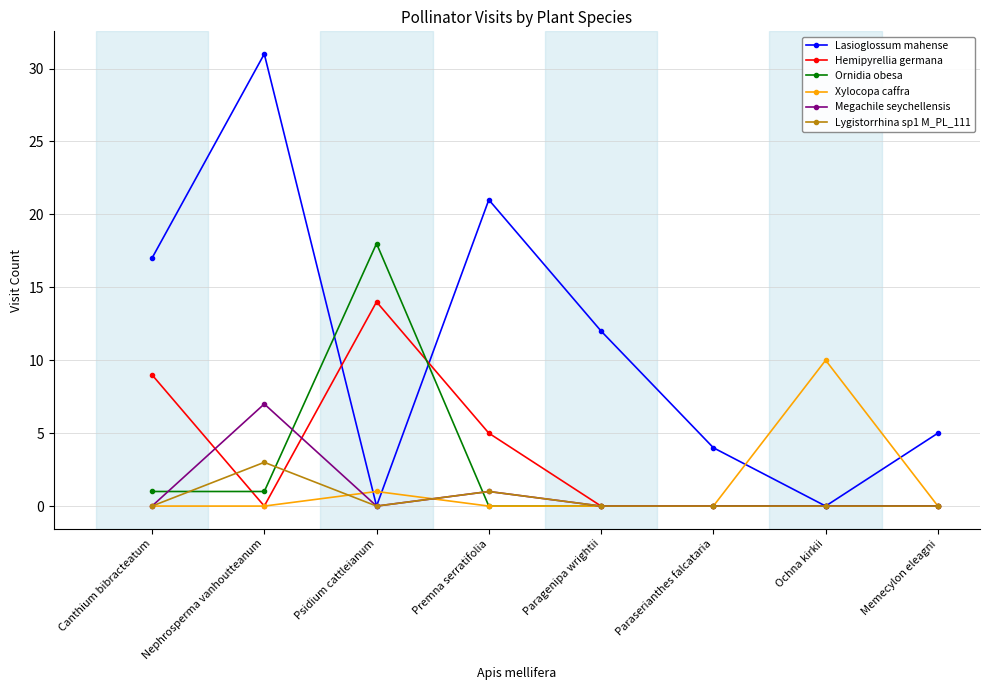

What is the sum of the Hemipyrellia germana values at Ochna kirkii and Premna serratifolia?

5